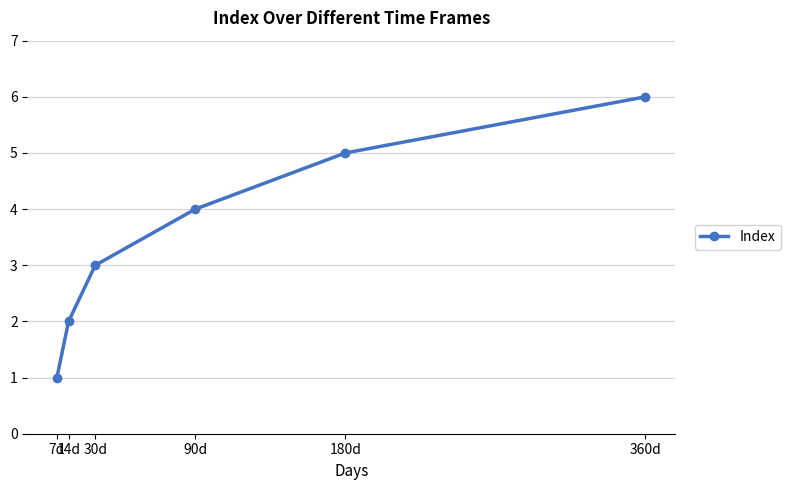

What is the change in value from 7d to 180d?

+4